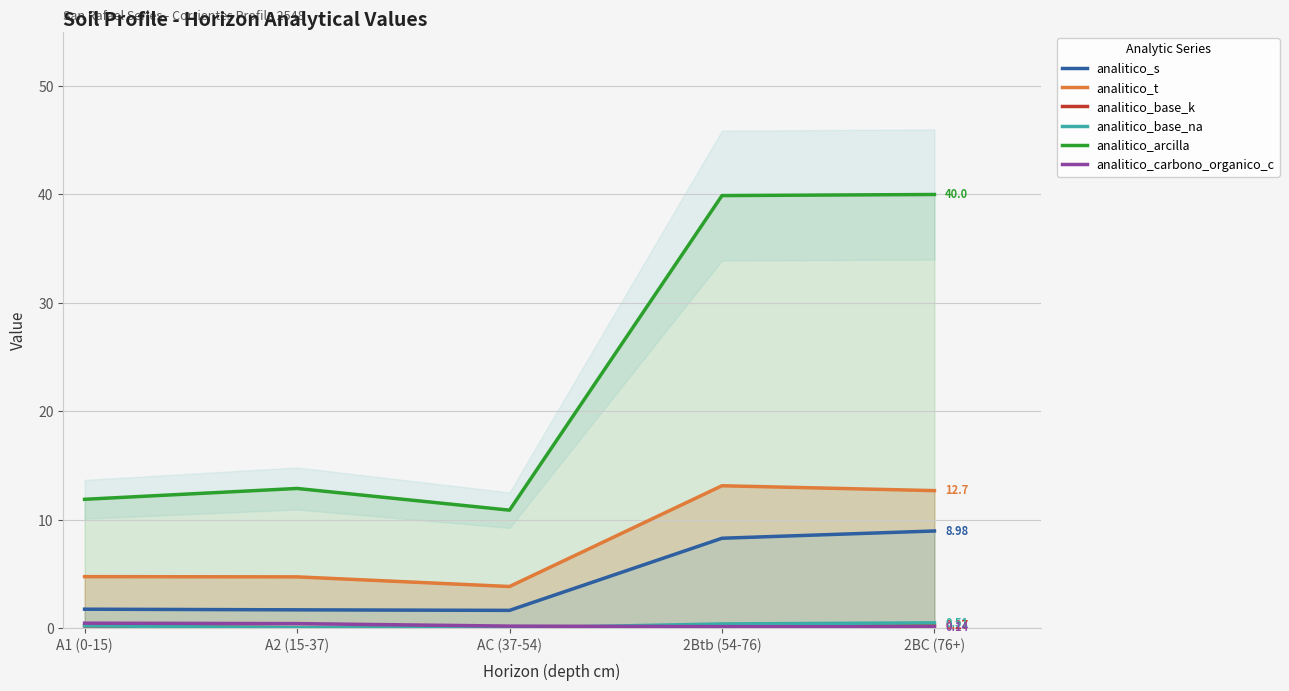

List the labels in order of analitico_s value, smallest first.

AC (37-54), A2 (15-37), A1 (0-15), 2Btb (54-76), 2BC (76+)